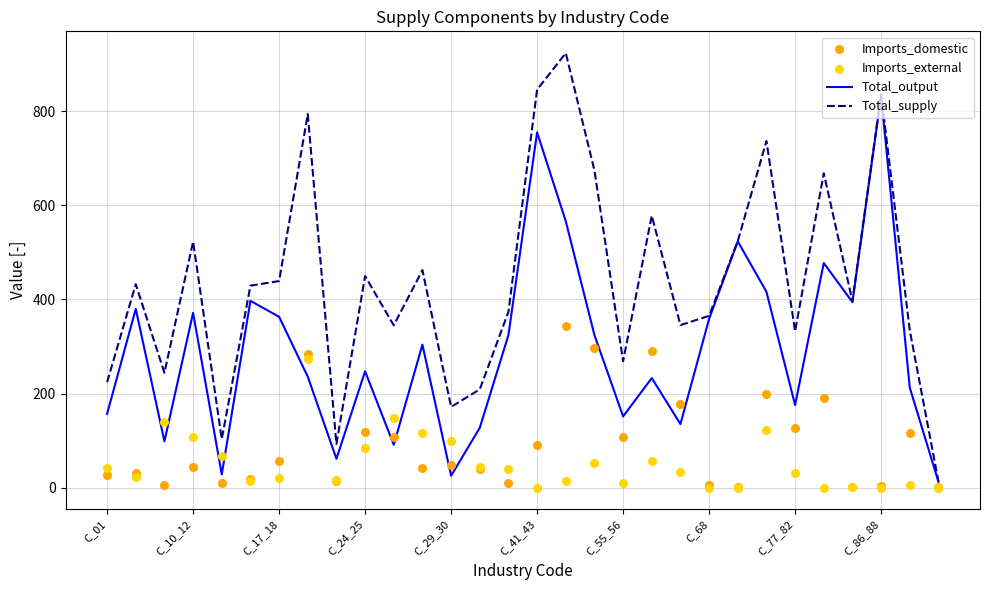

At how many categories does at least one series exceed 559?

8